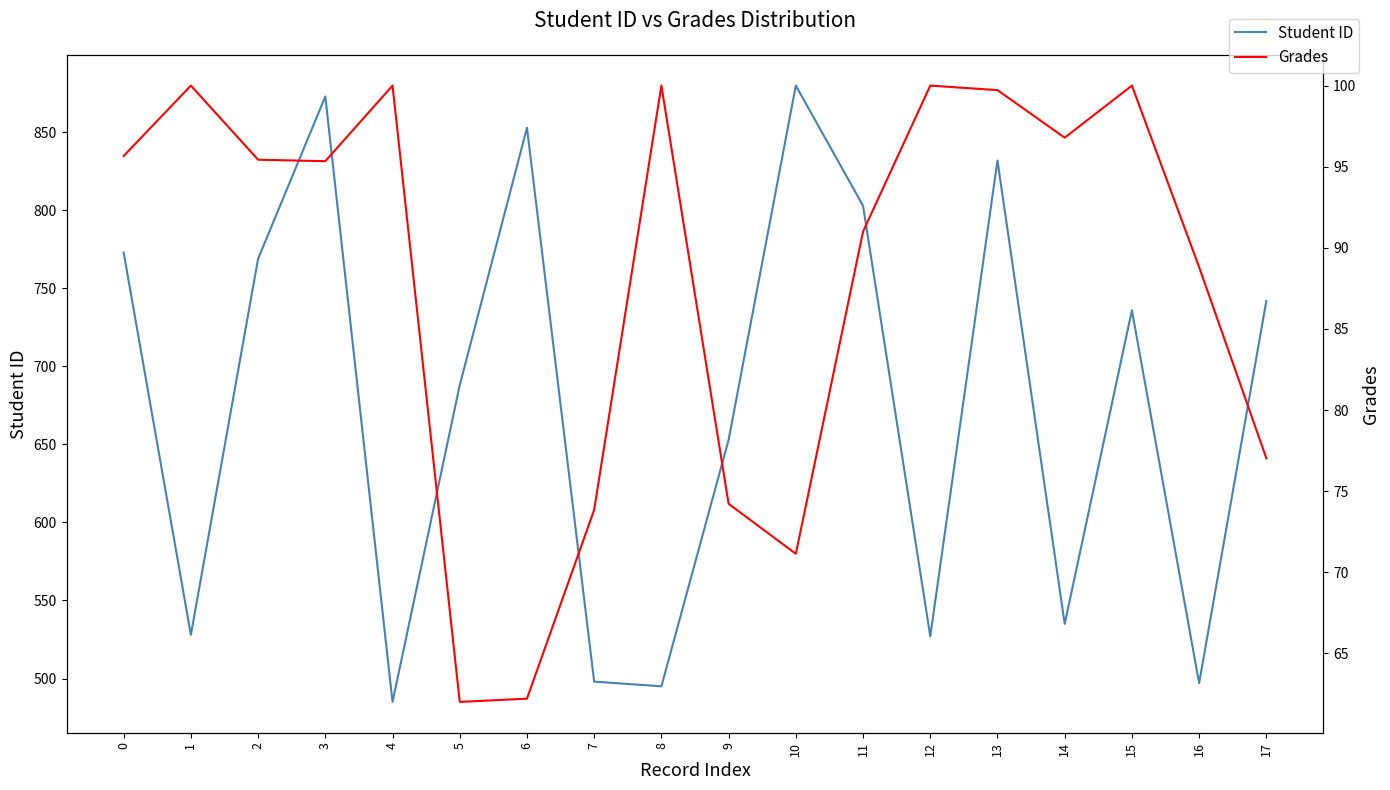

Which series has the largest total across all categories?

Student ID